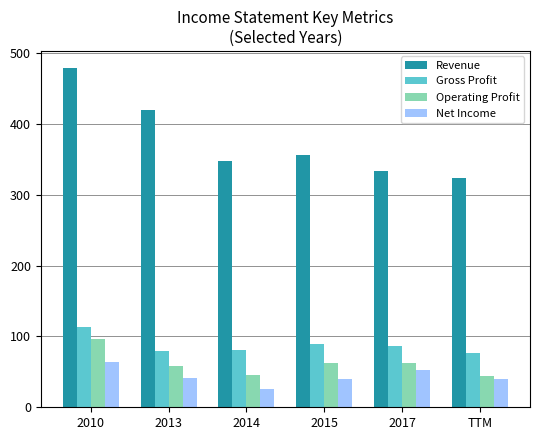

What is the minimum value shown in the chart?

26